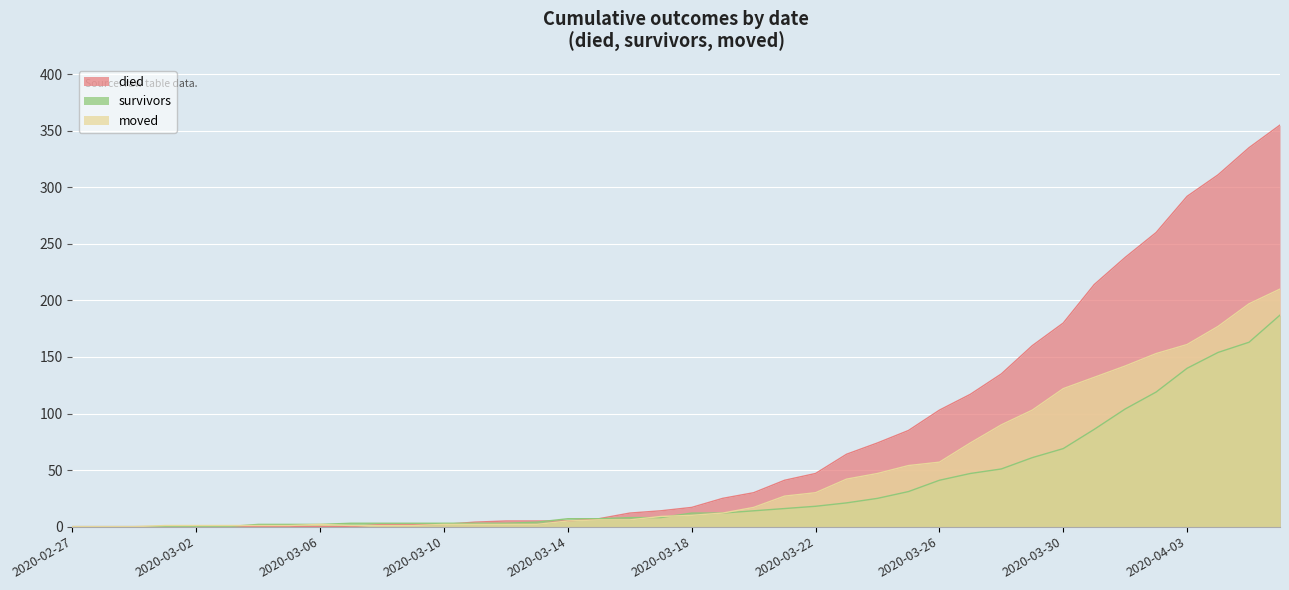

At how many categories does at least one series exceed 196?

7